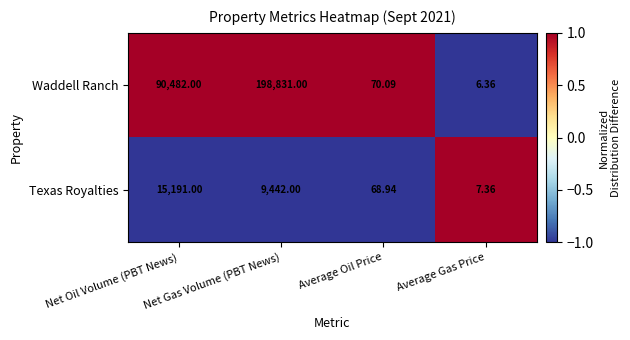

Rank the series at Net Oil Volume (PBT News) from highest to lowest value.

Waddell Ranch, Texas Royalties